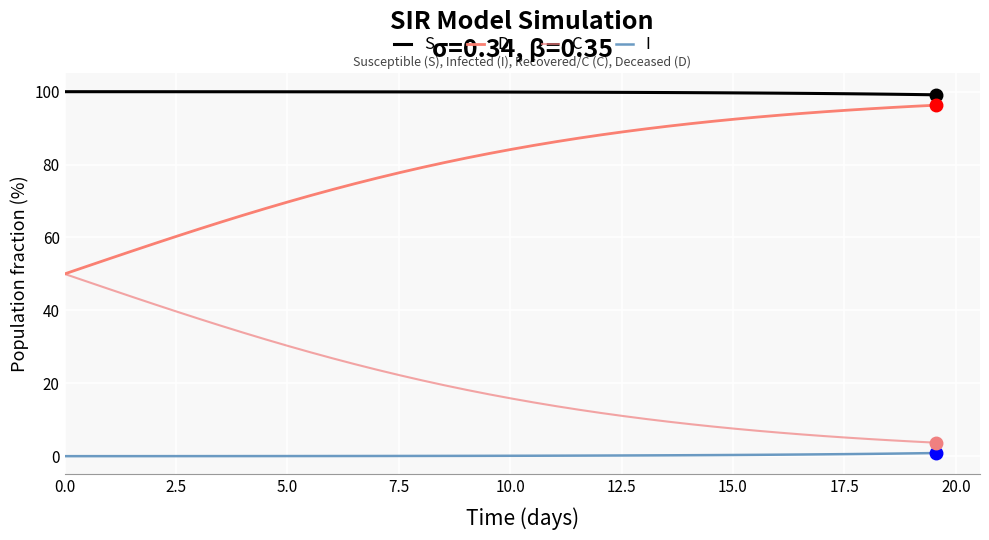

What is the value of the I point at the 35th from the left?

0.5